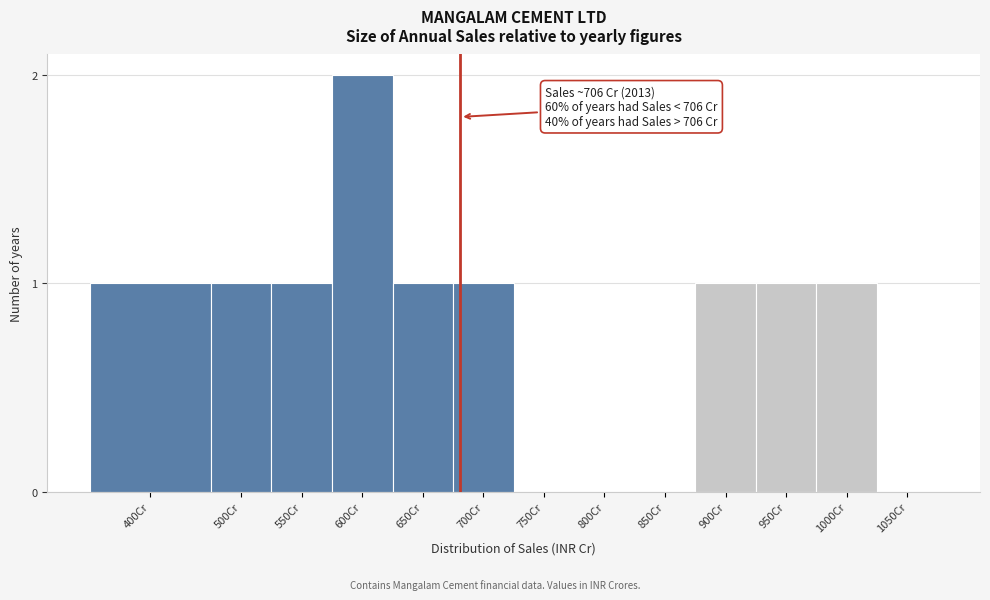

Reading left to right, transcribe all the data shown in this chart.

400Cr=1	500Cr=1	550Cr=1	600Cr=2	650Cr=1	700Cr=1	750Cr=0	800Cr=0	850Cr=0	900Cr=1	950Cr=1	1000Cr=1	1050Cr=0